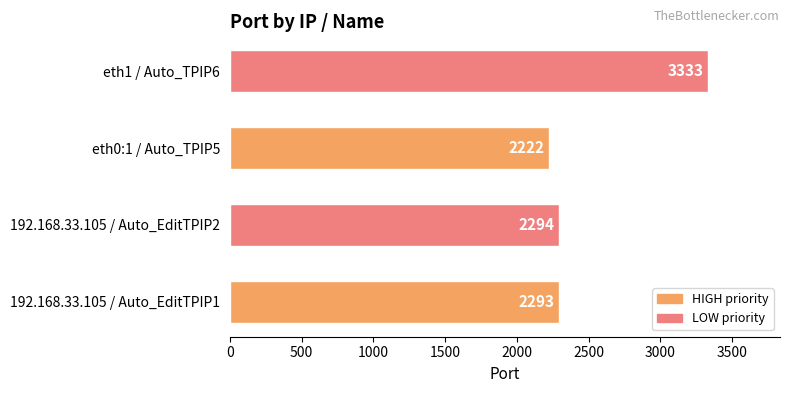

At which label is the value closest to 2777?

192.168.33.105 / Auto_EditTPIP2